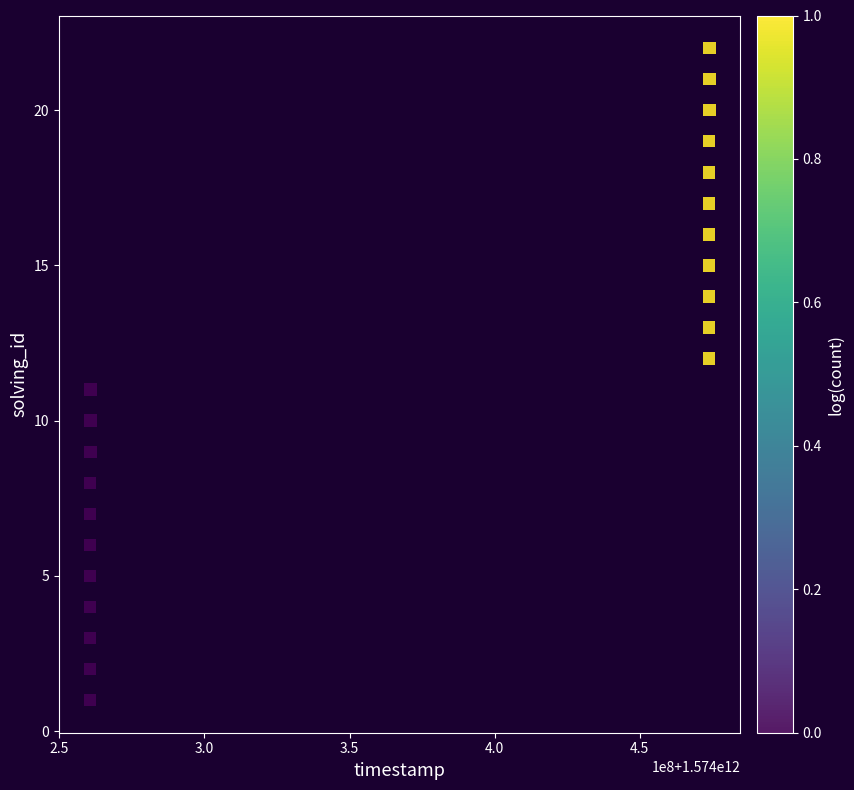

What is the range of X values (max minus min)?

213571876